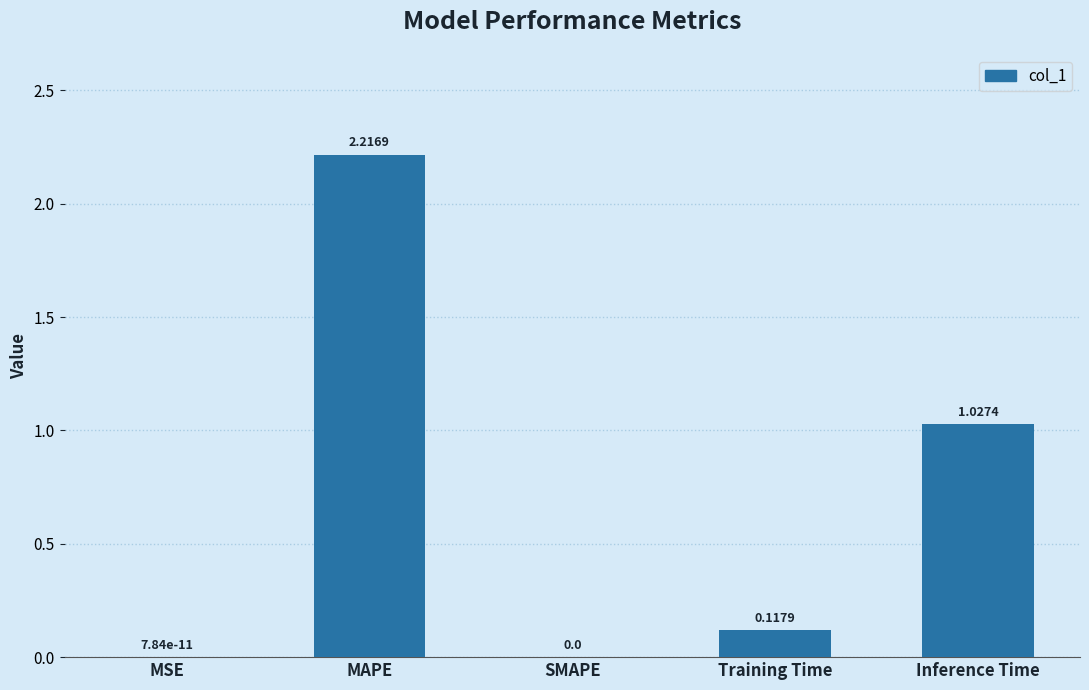

How many series are shown in this chart?

1